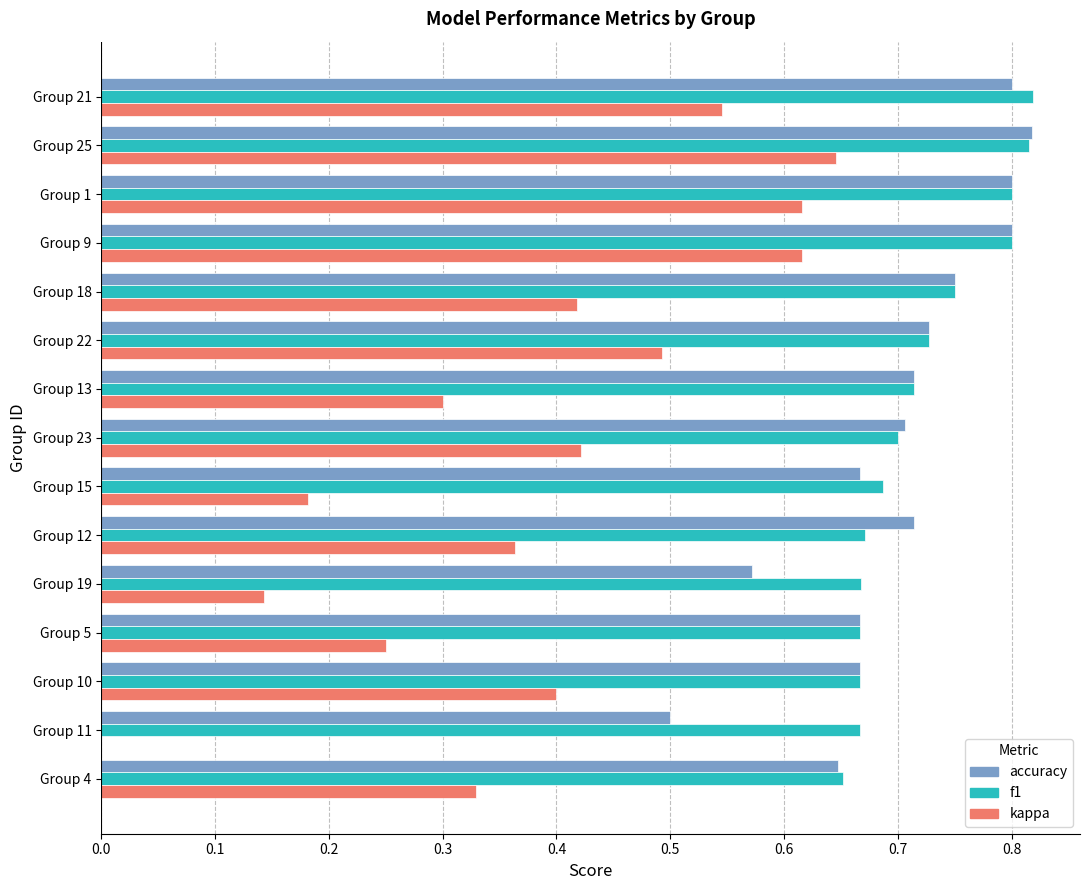

What is the sum of all accuracy values?

10.5